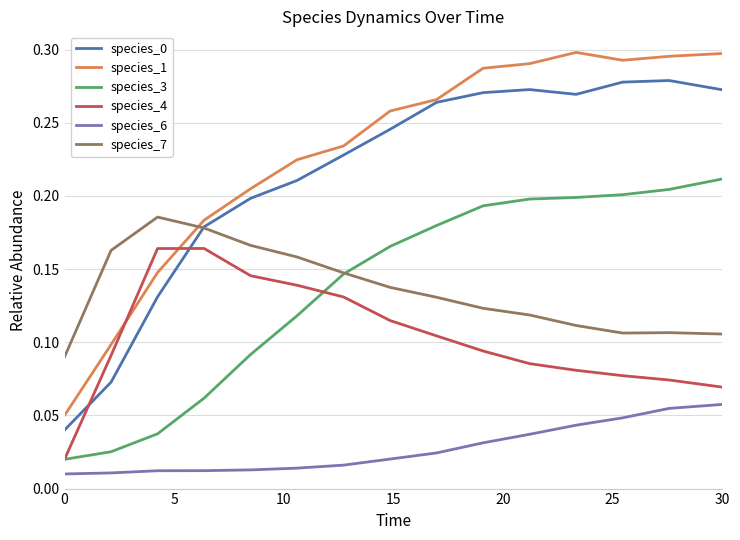

Which series ends up on top after the final intersection of species_7 and species_1?

species_1